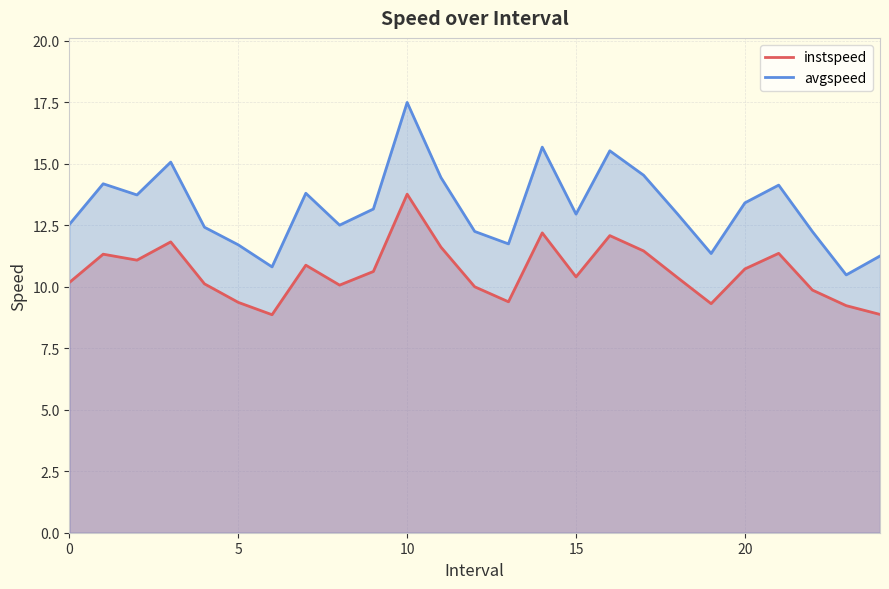

True or false: avgspeed and instspeed intersect in this chart.

False